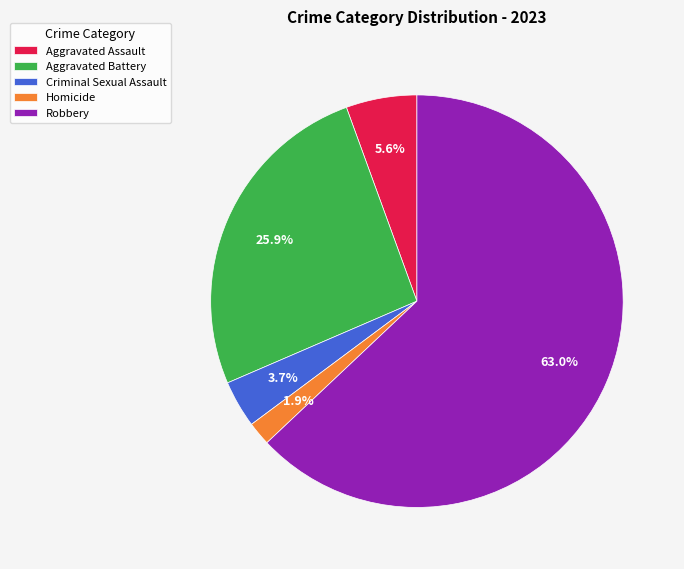

Which has a higher value, Criminal Sexual Assault or Aggravated Battery?

Aggravated Battery